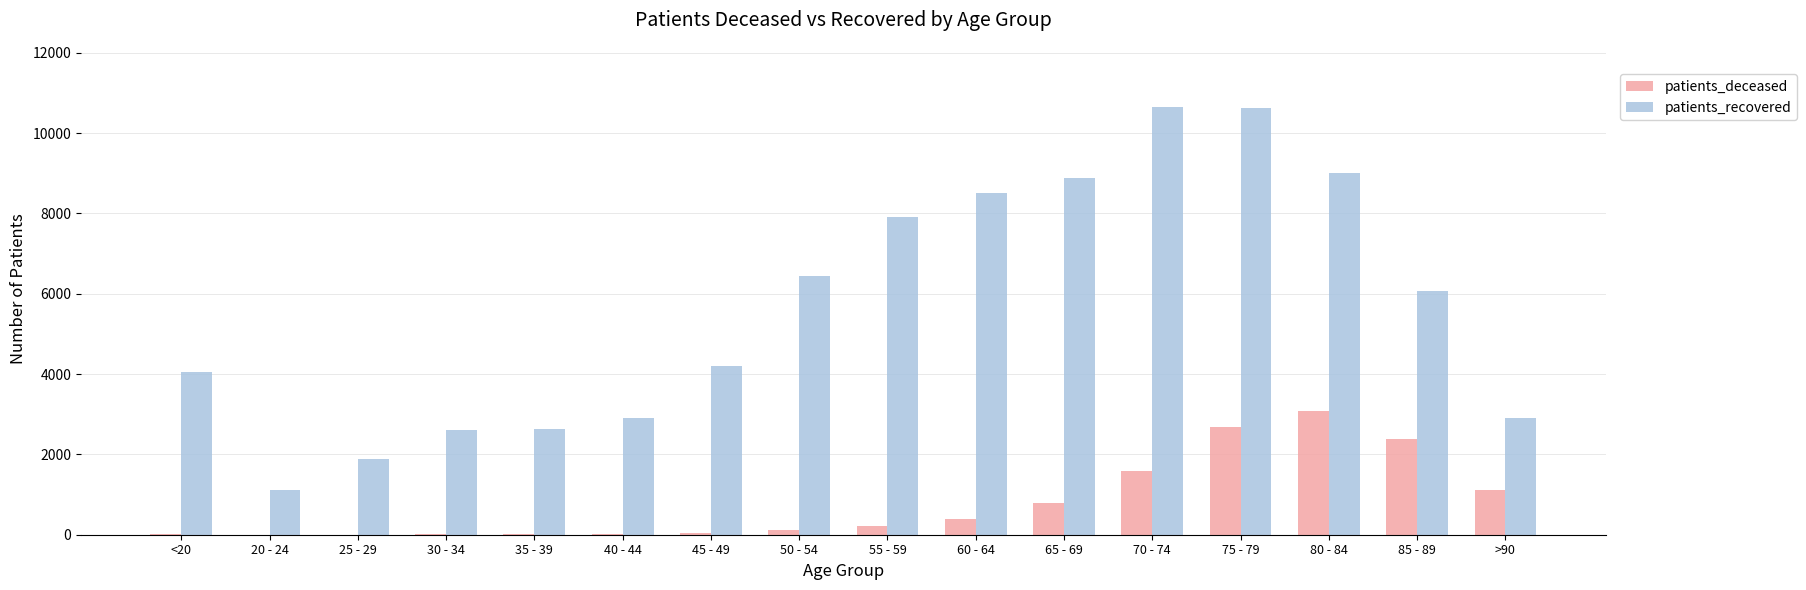

At which category is the sum across all series the highest?

75 - 79